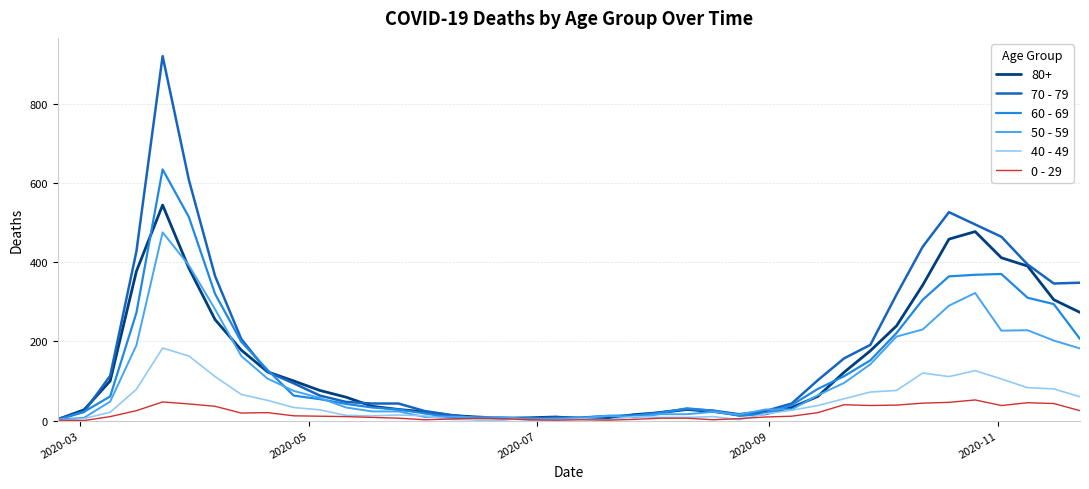

Which series has the largest range (max minus min)?

70 - 79